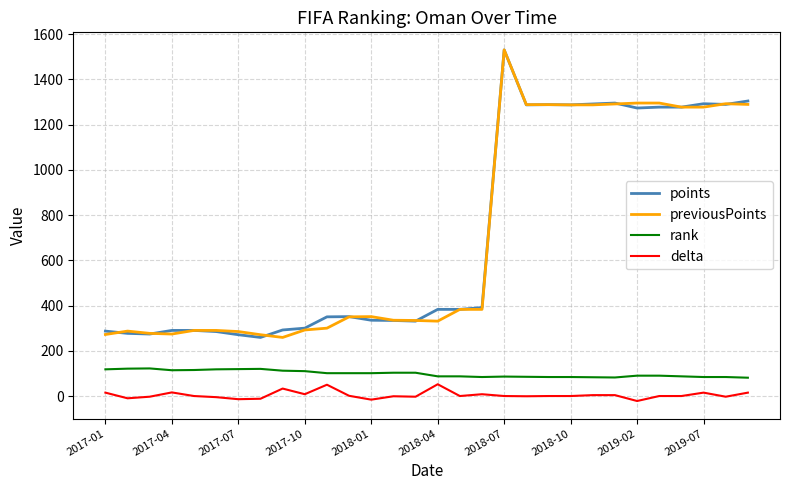

What is the lowest value of the previousPoints series?

259